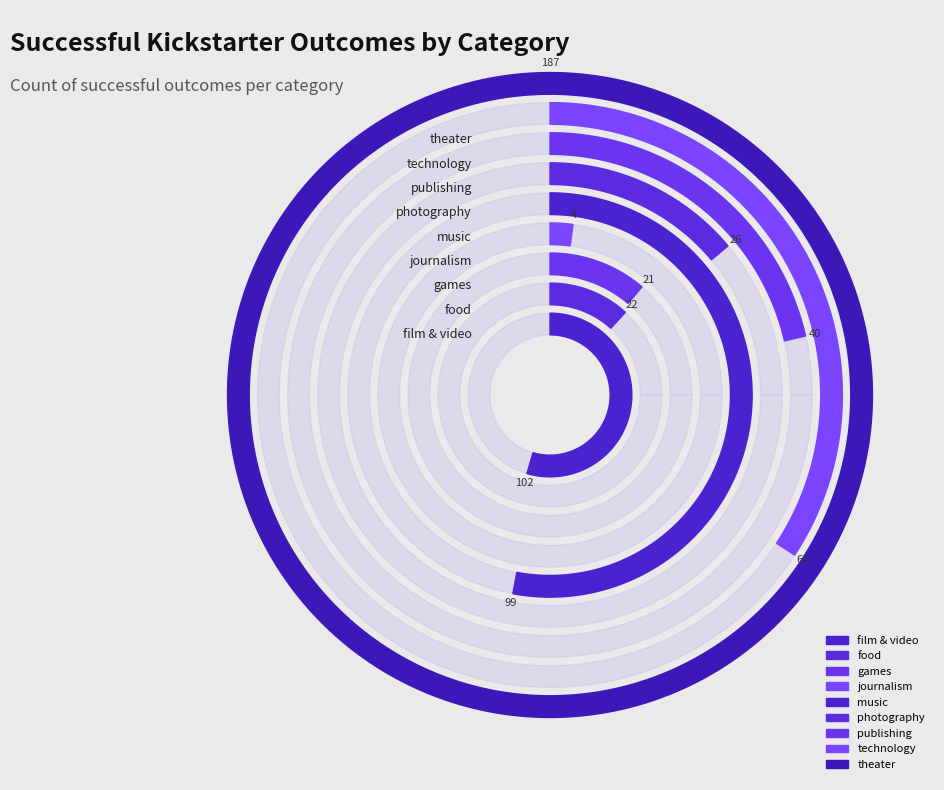

Is it true that technology is 11% of the pie?

True